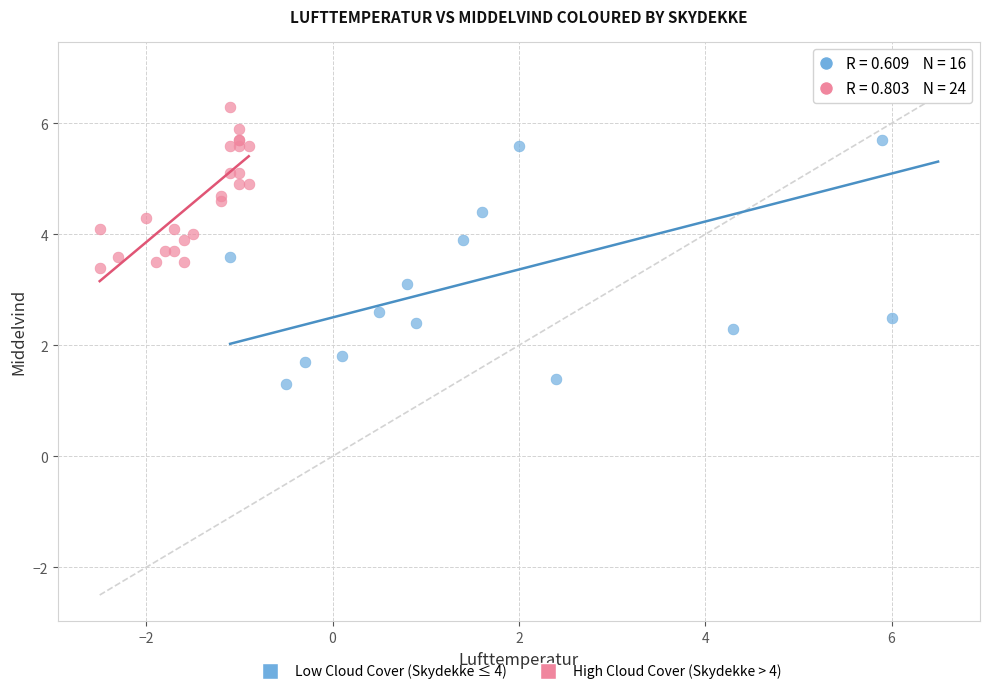

What are all the series names shown in the legend?

Low Cloud Cover (Skydekke ≤ 4), High Cloud Cover (Skydekke > 4)